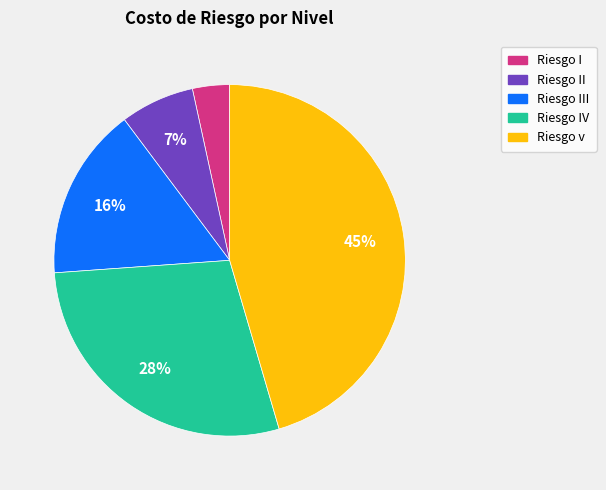

Is there any slice that represents more than half of the pie?

No